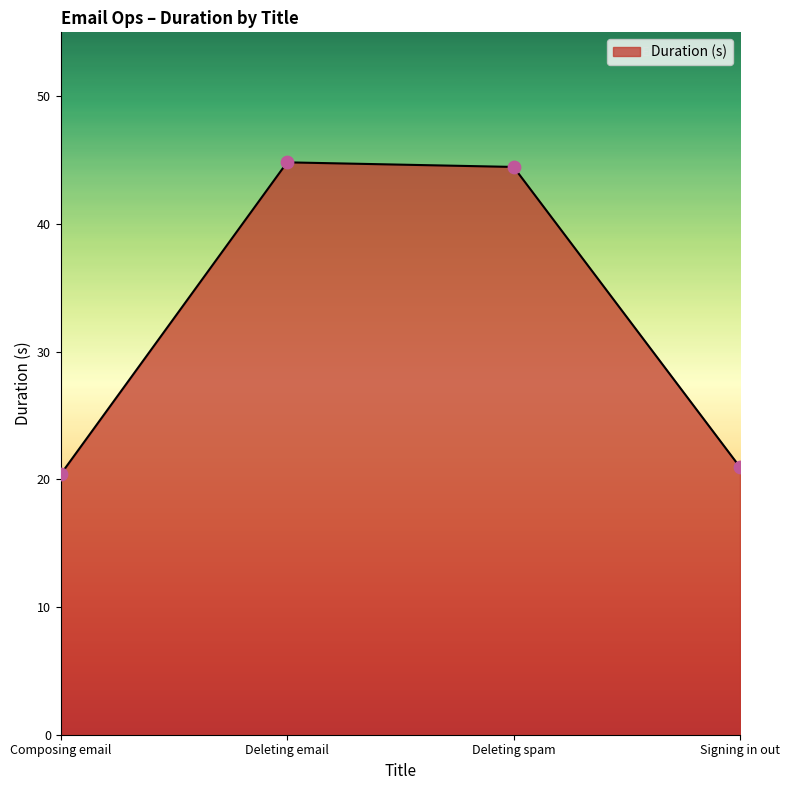

What is the ratio of the value at Composing email to the value at Deleting spam?

0.5